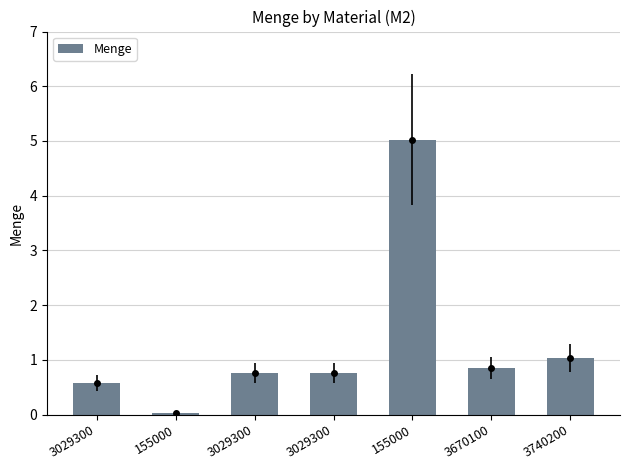

Count the number of data series in this chart.

1